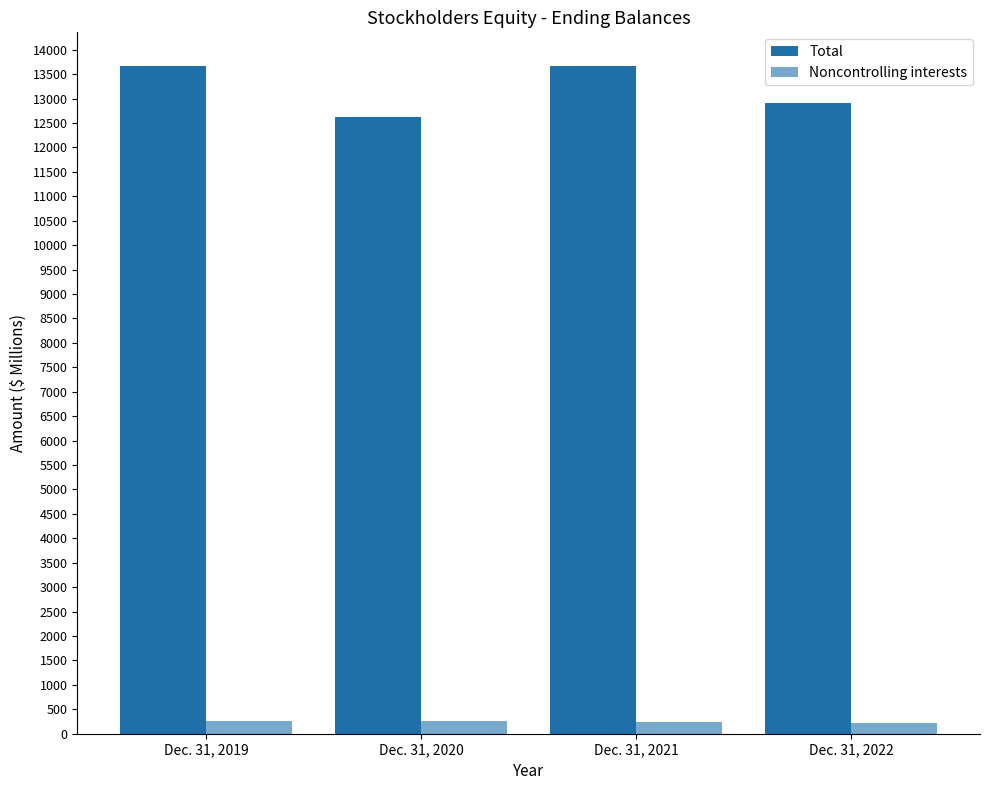

How many groups of bars are there?

4